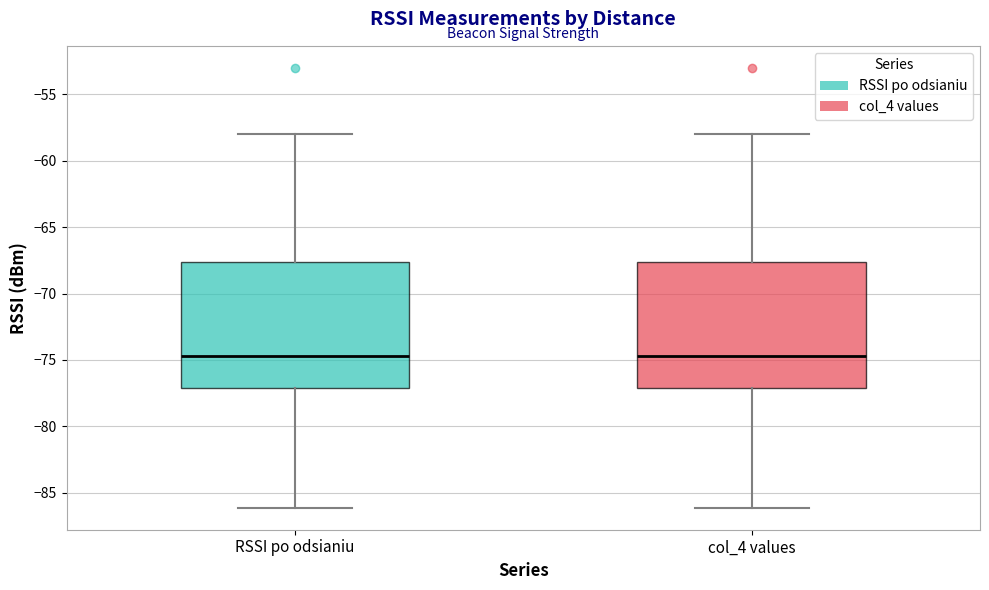

Where does the median line of the box for RSSI po odsianiu sit on the y-axis? The values are not printed on the chart, so give them approximately, as read against the axis.

-74.5